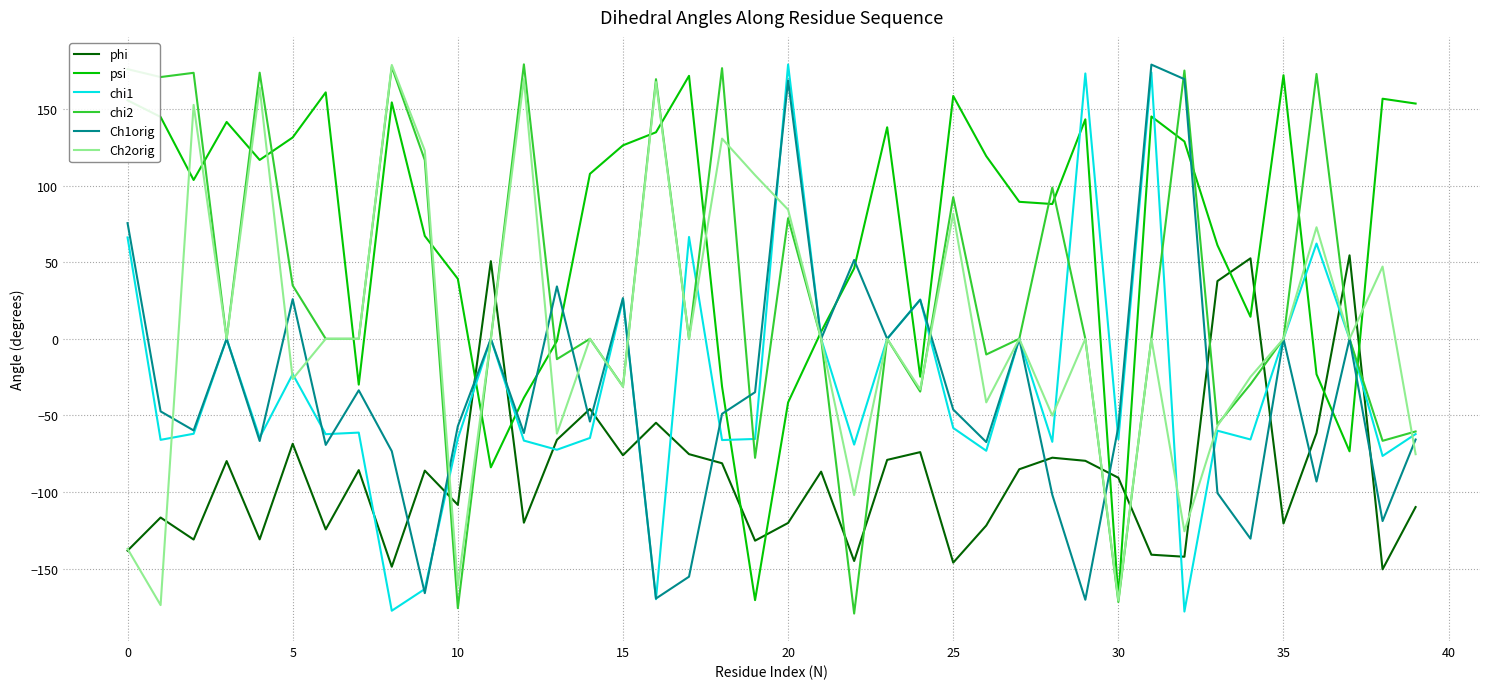

Which series has the largest total across all categories?

psi